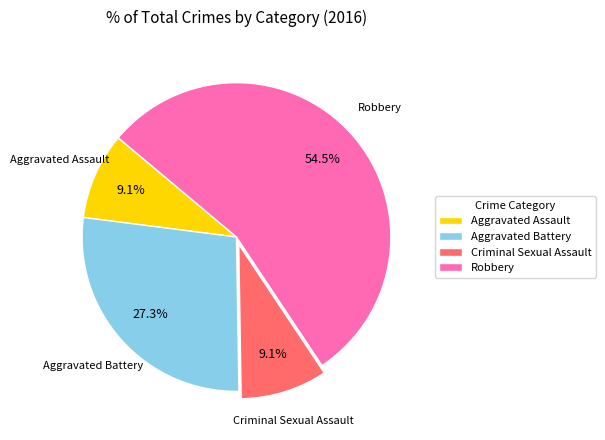

Count the number of slices in the pie.

4